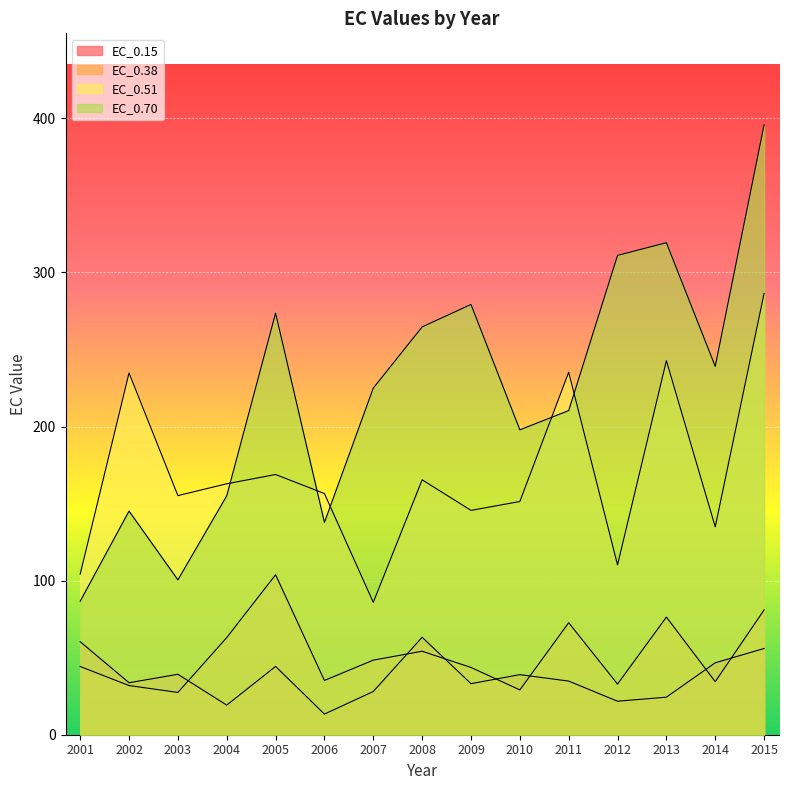

What is the sum of all EC_0.70 values?

3341.0